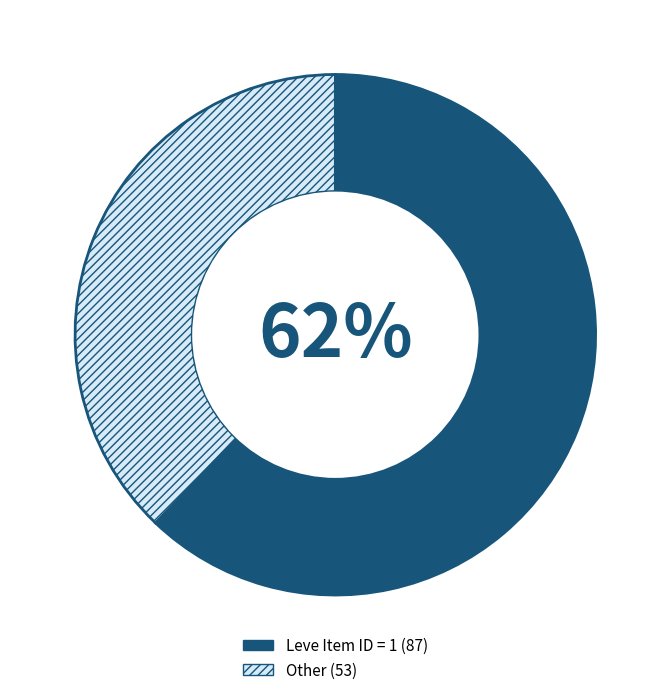

How many segments does this pie chart have?

2